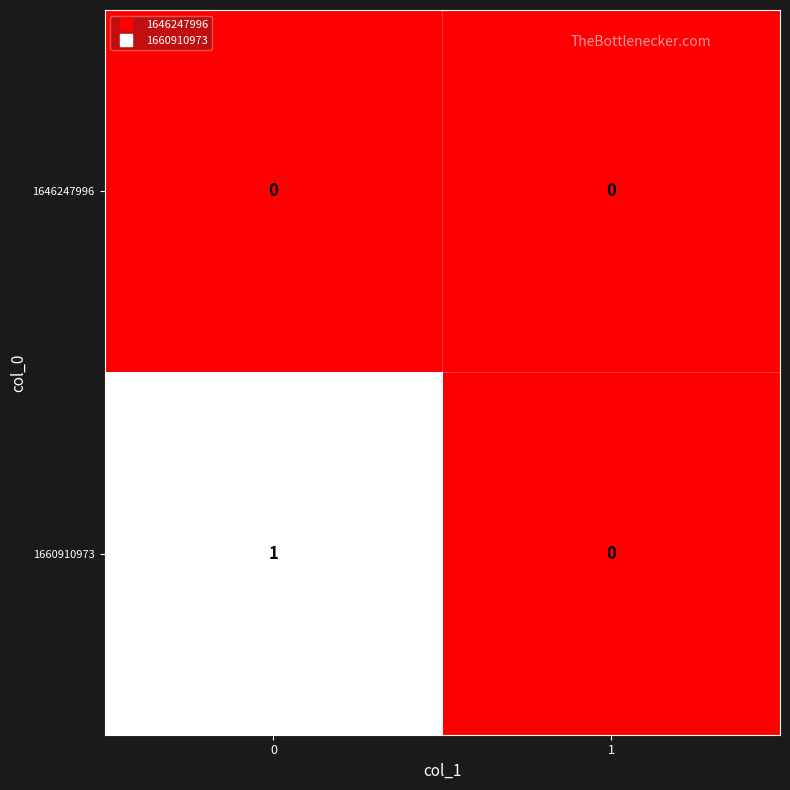

Rank the series by their maximum value, from lowest to highest.

1646247996, 1660910973